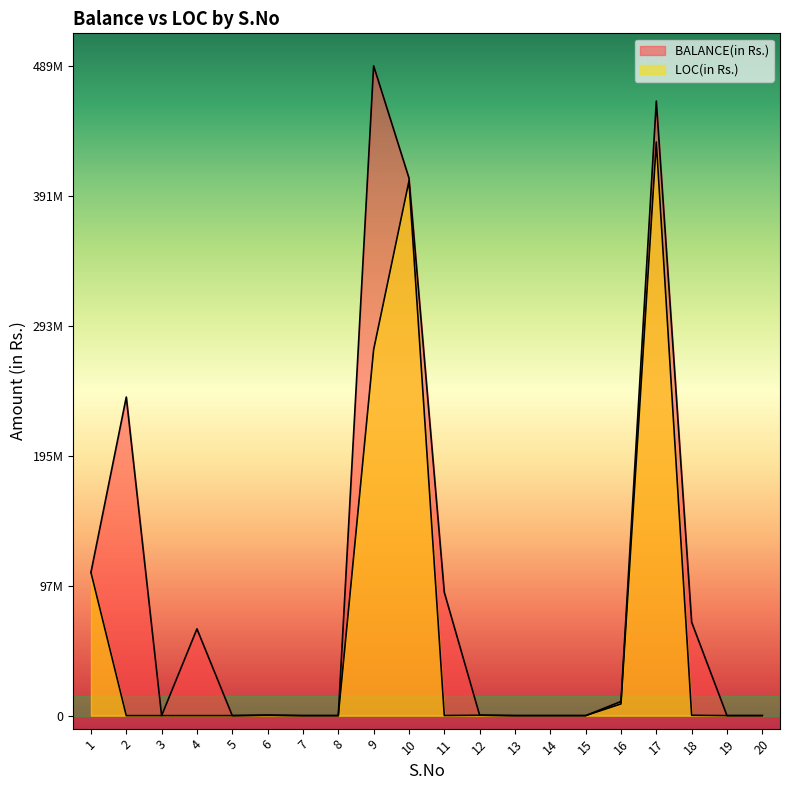

Does the chart have visible grid lines?

No